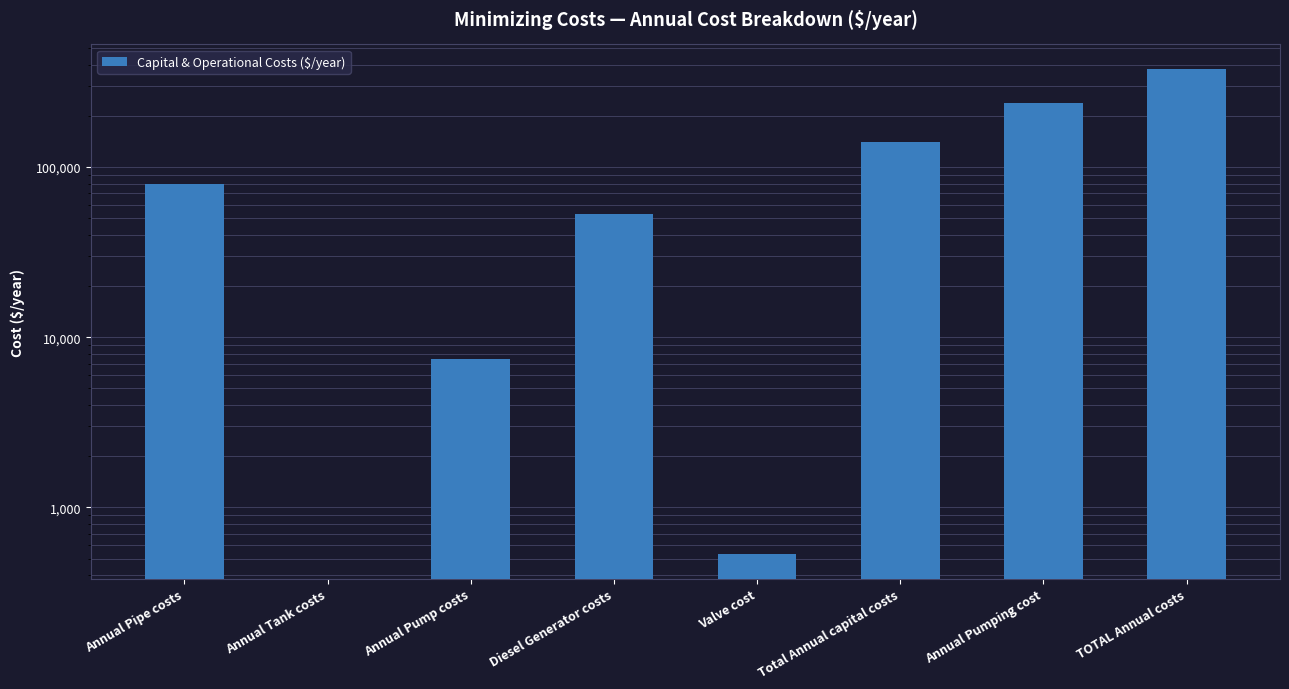

The chart shows a value of 378859.5 at TOTAL Annual costs. True or false?

True